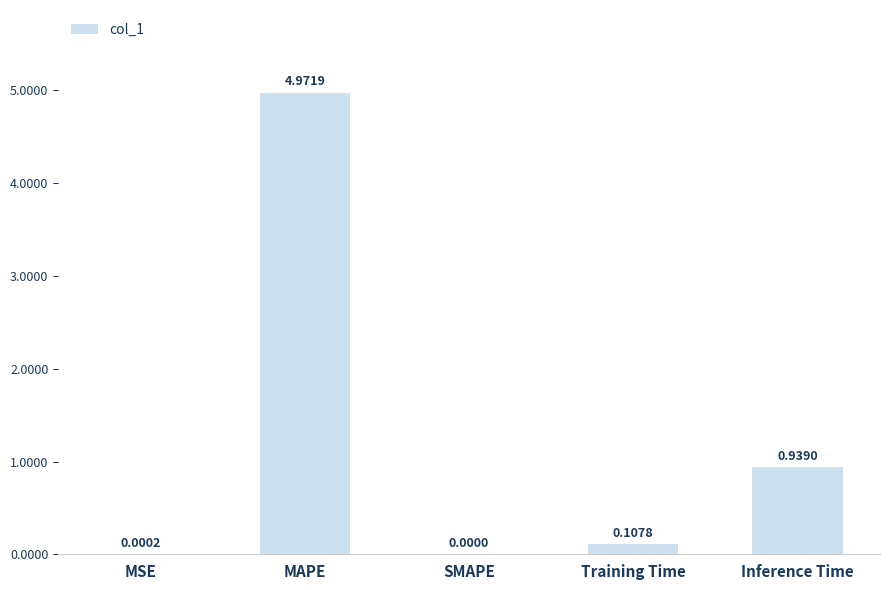

Which has a higher value, SMAPE or Training Time?

Training Time